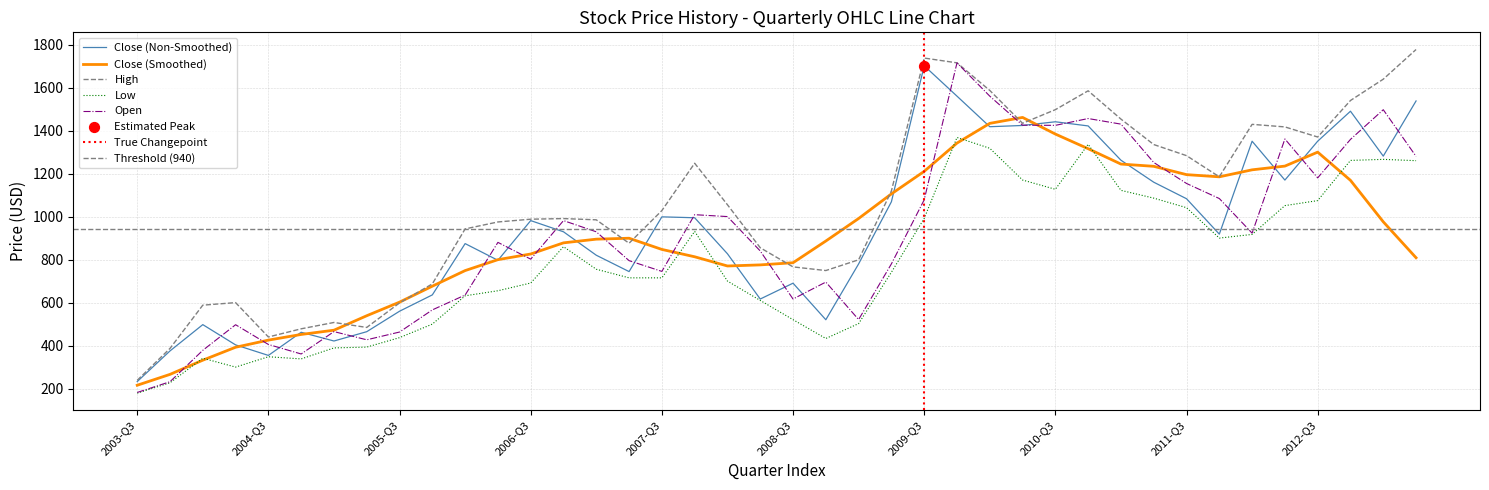

Is the value of Close at 38 greater than the value of High at 28?

No